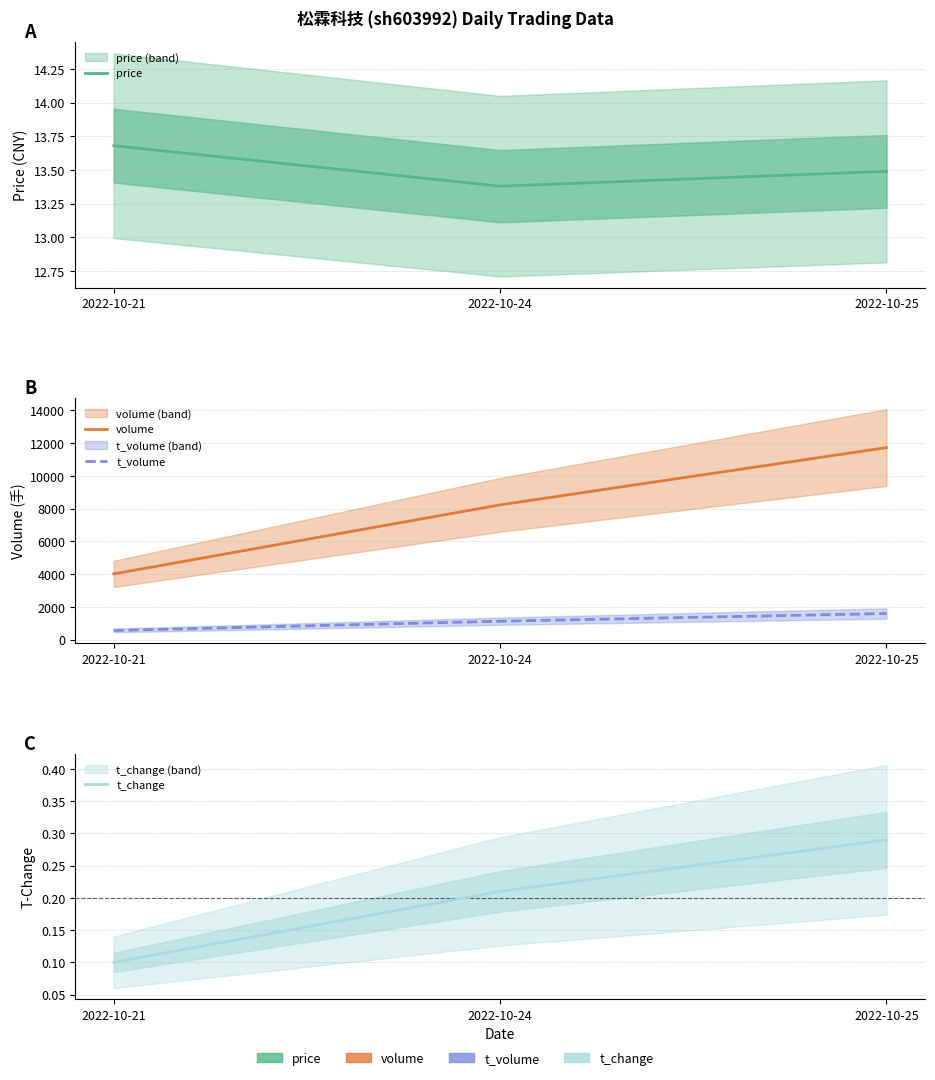

List the series in order of their peak value, lowest first.

t_change, price, t_volume, volume